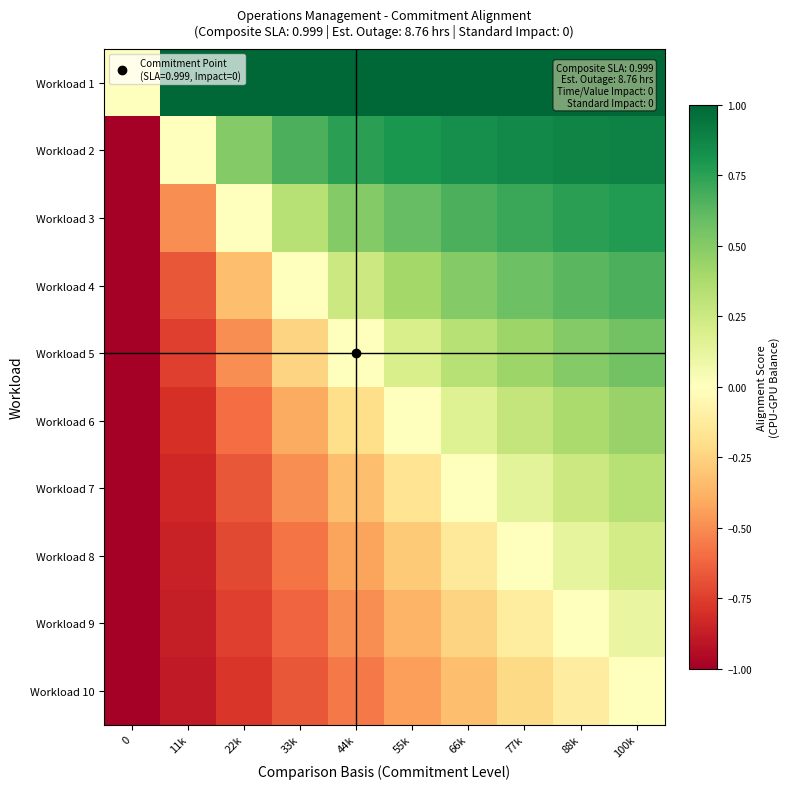

Rank the series by their maximum value, from lowest to highest.

Workload 10, Workload 9, Workload 8, Workload 7, Workload 6, Workload 5, Workload 4, Workload 3, Workload 2, Workload 1